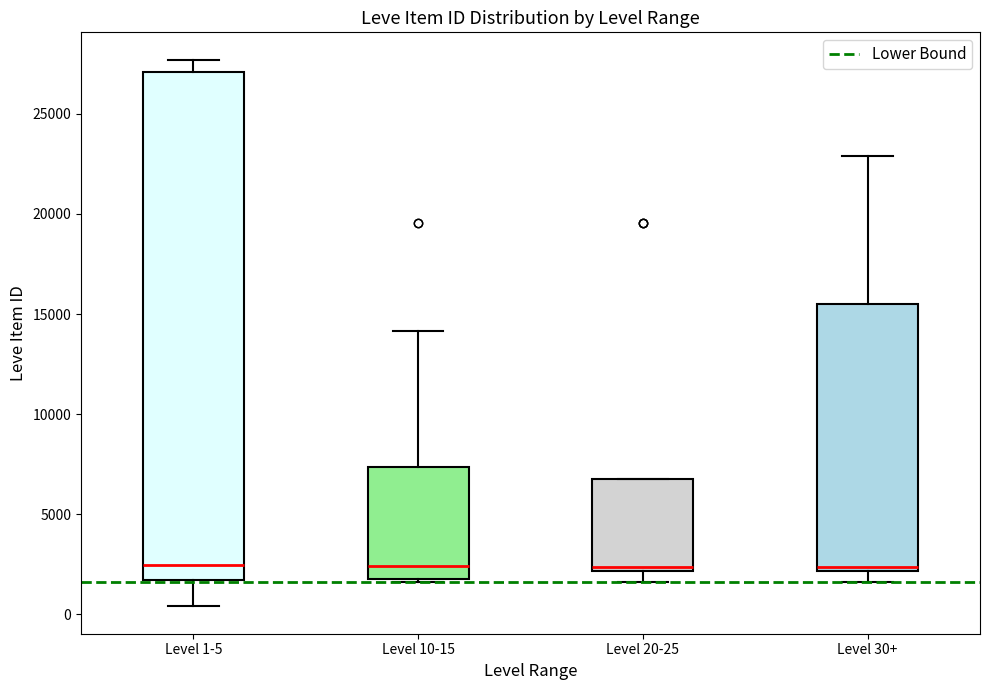

Reading left to right, read every box against the y-axis: the position of its median line, the range the box covers, and the ends of its whiskers. The values are not printed on the chart, so give them approximately, as read against the axis.

Level 1-5: median 2500, box 1500 to 27000, whiskers 500 to 27500
Level 10-15: median 2500, box 1500 to 7500, whiskers 1500 to 14000
Level 20-25: median 2500, box 2000 to 6500, whiskers 1500 to 6500
Level 30+: median 2500, box 2000 to 15500, whiskers 1500 to 23000